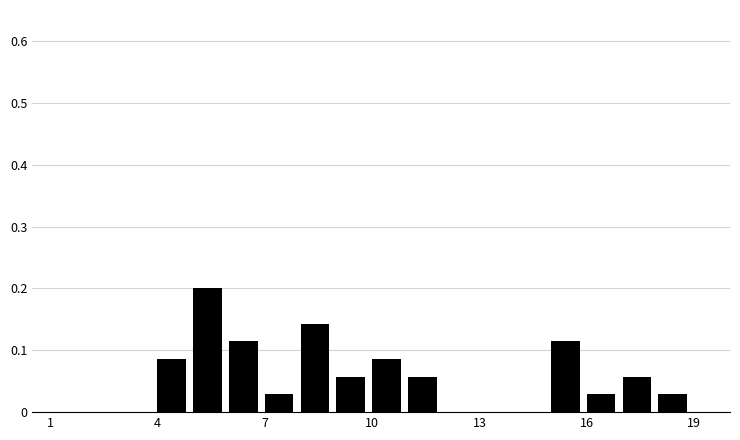

Around what value on the x-axis is the tallest bar? Give the approximate position of its centre, as read against the axis.

5.5